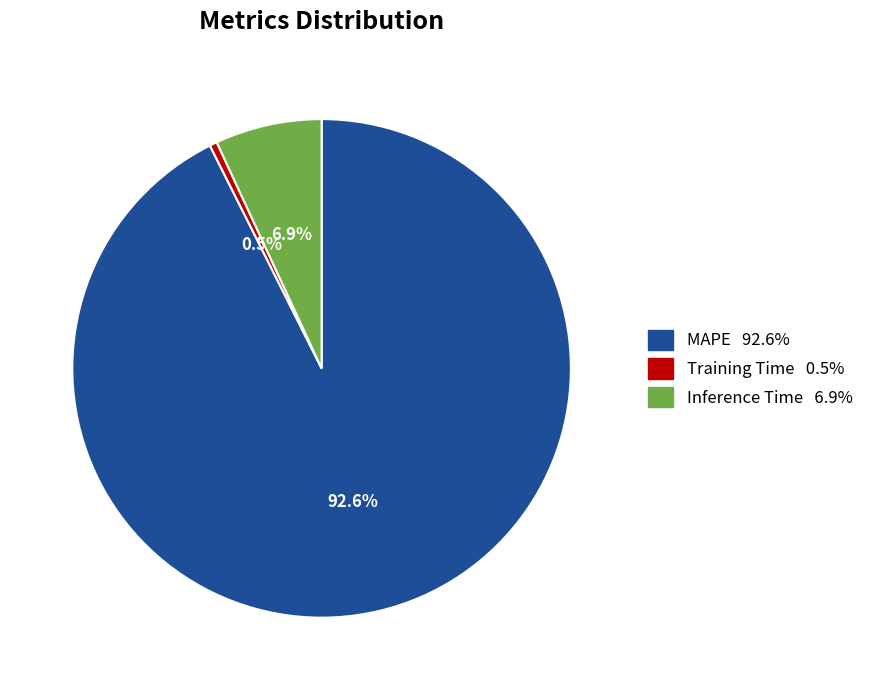

The MAPE slice represents 93% of the pie. True or false?

True